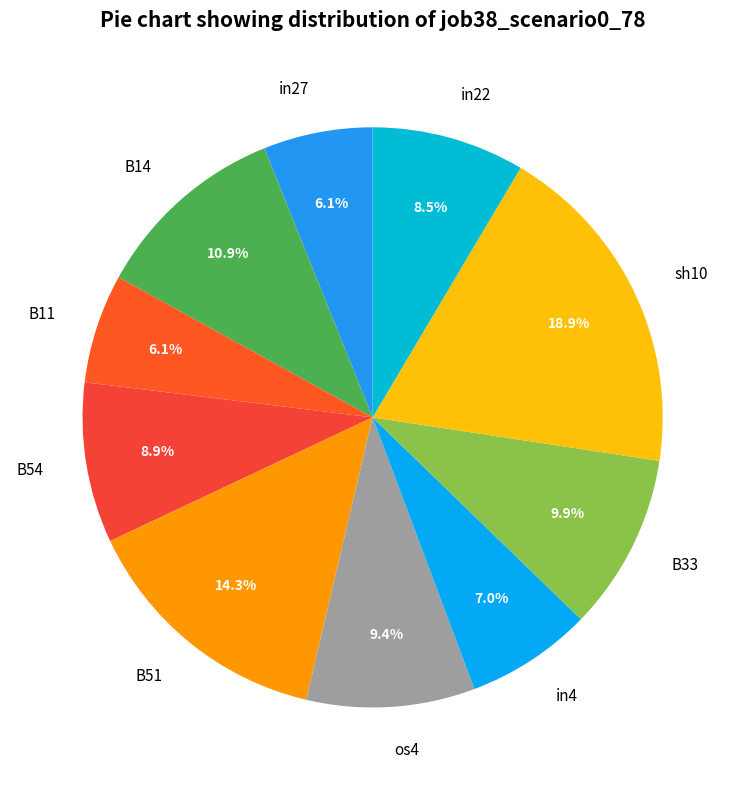

Is B33 the majority of the pie?

No